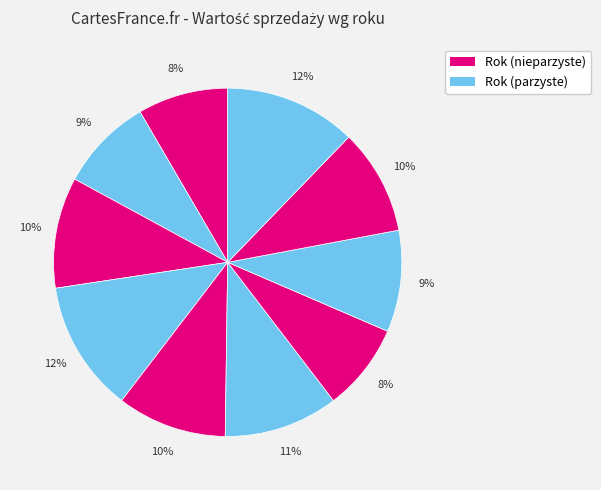

Rank the categories by value from highest to lowest.

2014, 2008, 2010, 2007, 2009, 2013, 2012, 2006, 2005, 2011